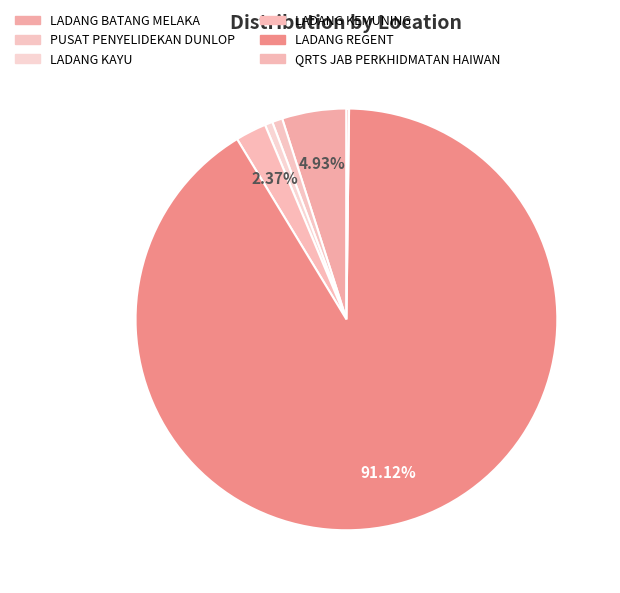

Does any single category account for the majority?

Yes